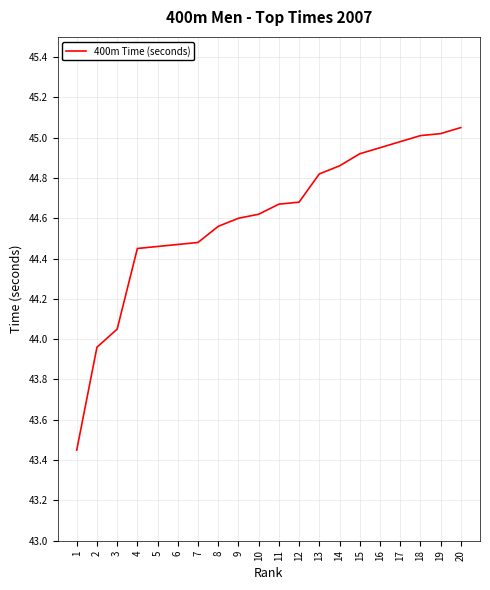

Which has a higher value, 17 or 10?

17